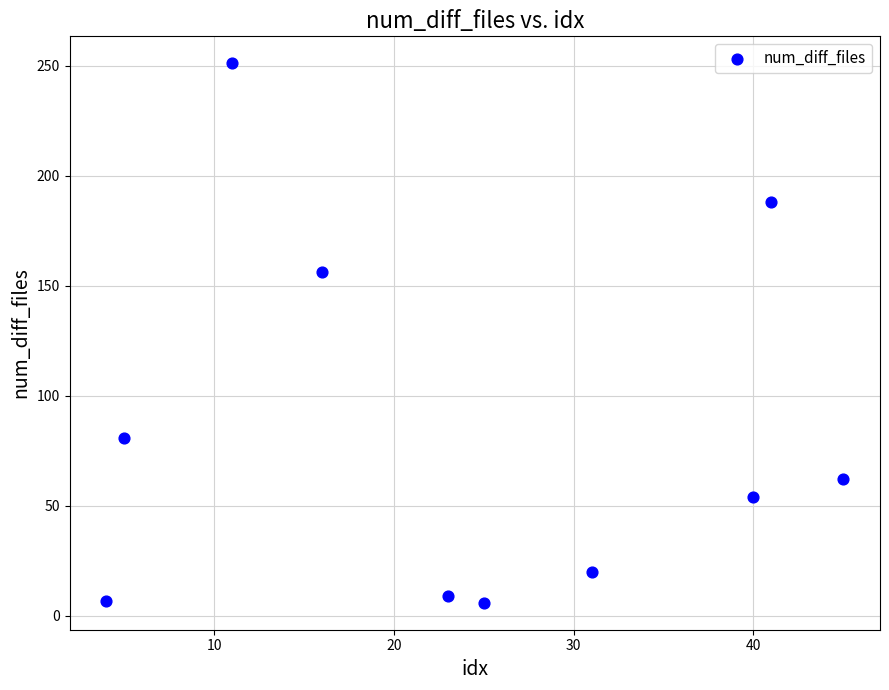

What Y value in the scatter plot is closest to 128?

156